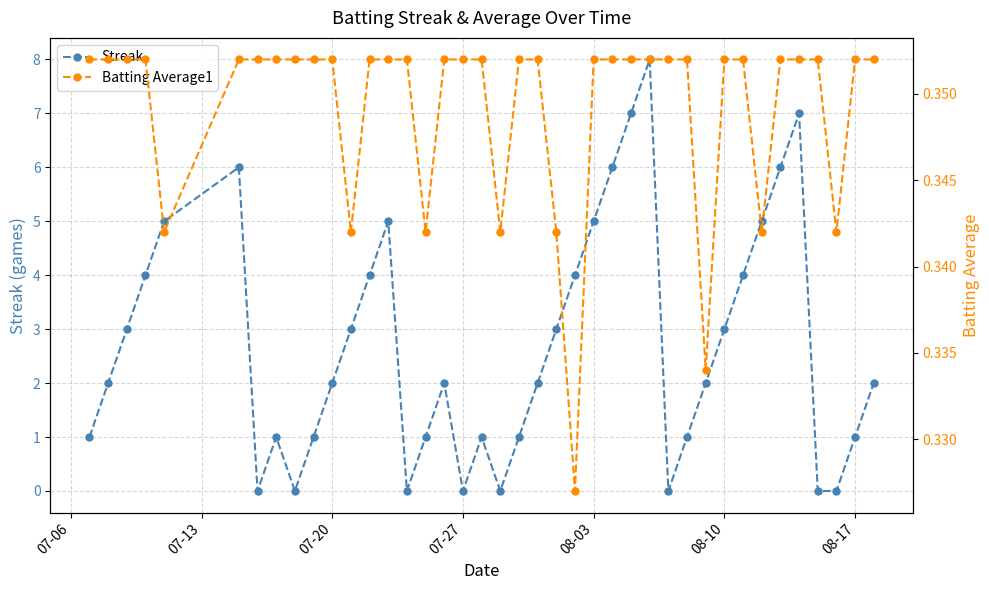

How many values in the Streak series exceed 2?

18